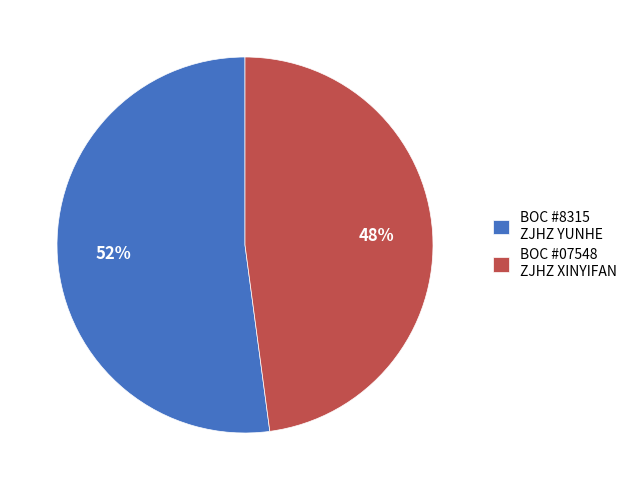

To the nearest percent, what is the difference between the largest and smallest slice percentages?

4%